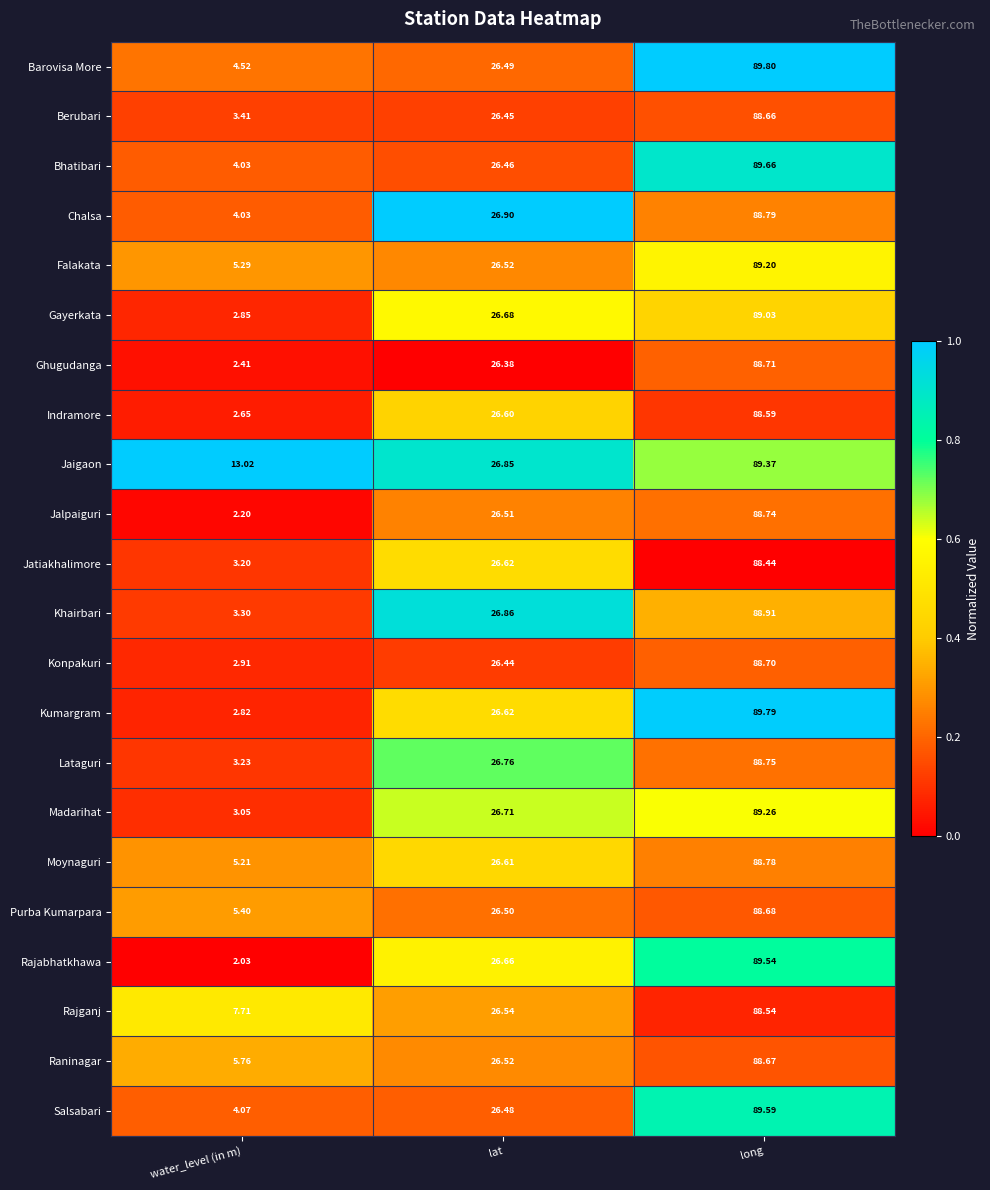

Where does the Raninagar series first go above 26?

lat